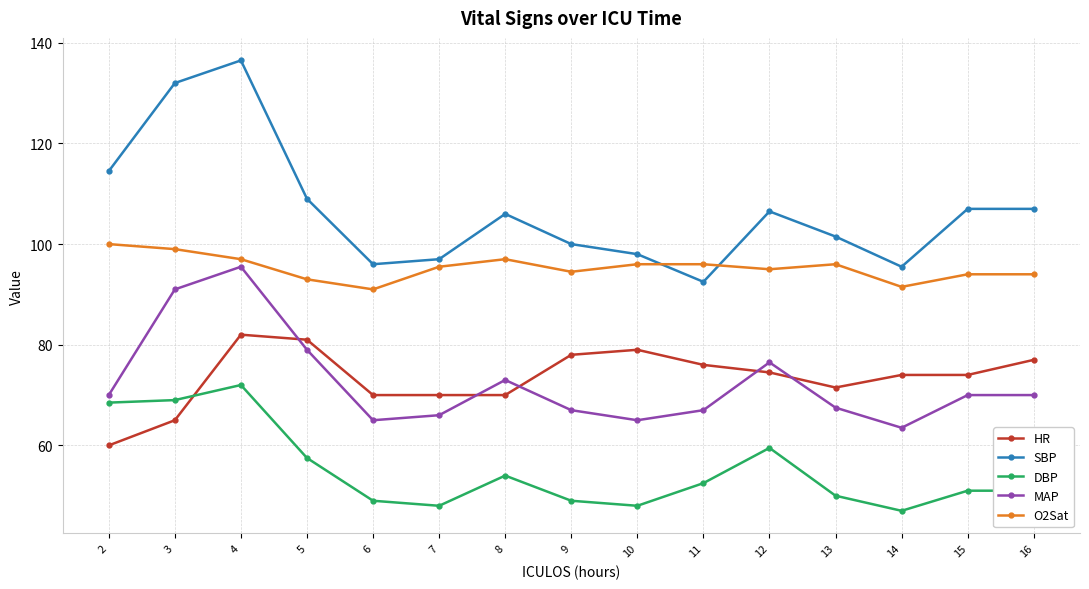

Which series has the widest spread of values?

SBP